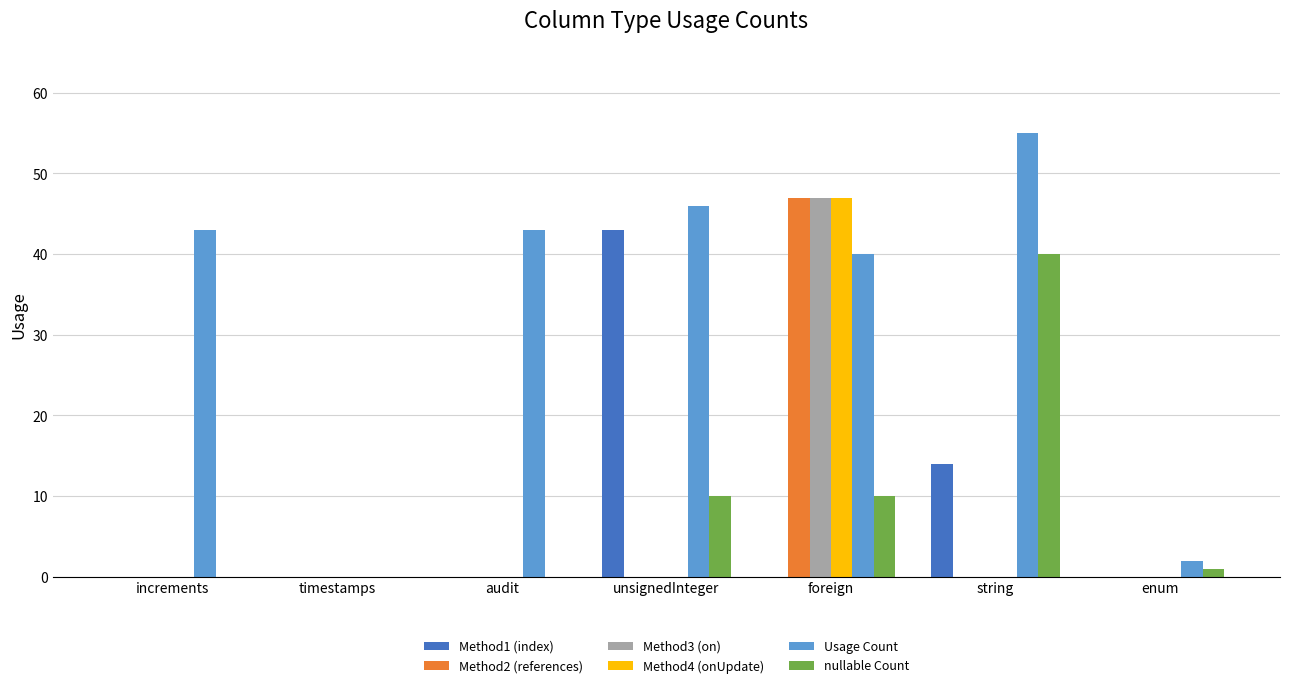

Which category has the highest value in the Method2 (references) series?

foreign